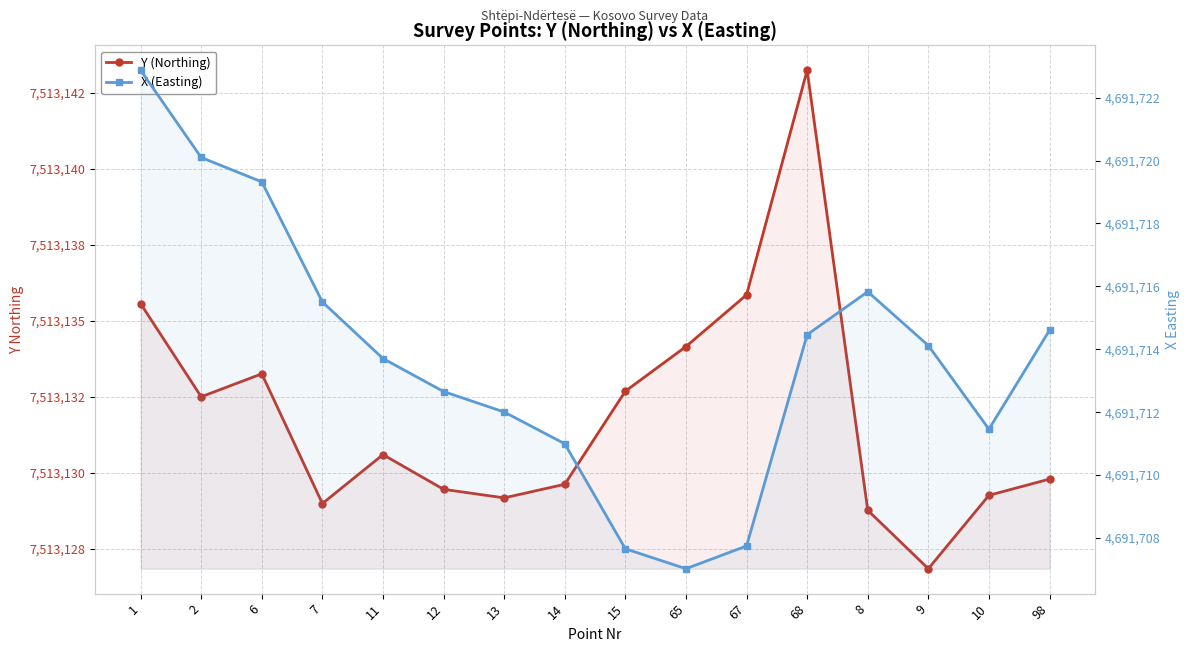

At which category is the sum across all series the highest?

1